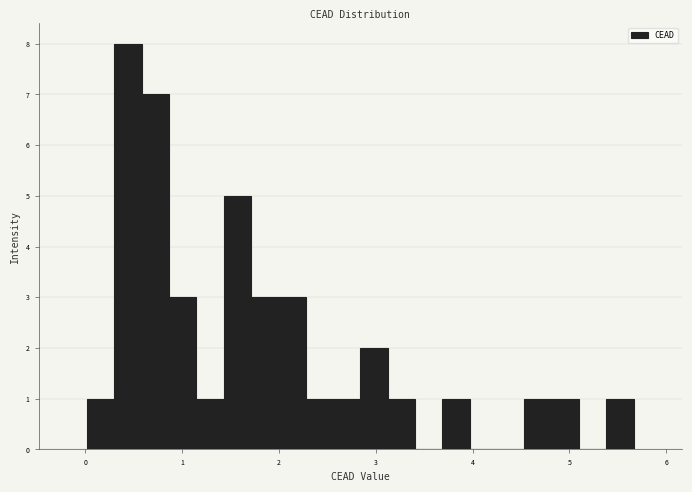

Read against the x-axis, roughly where is the centre of the tallest bar?

0.4